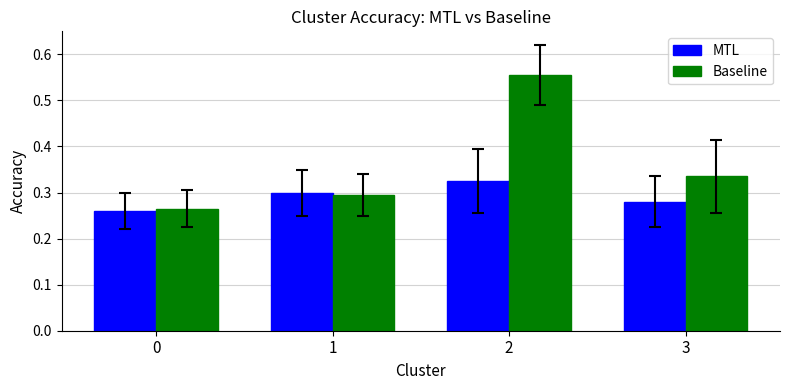

The MTL series shows 0.3 at 0. True or false?

True